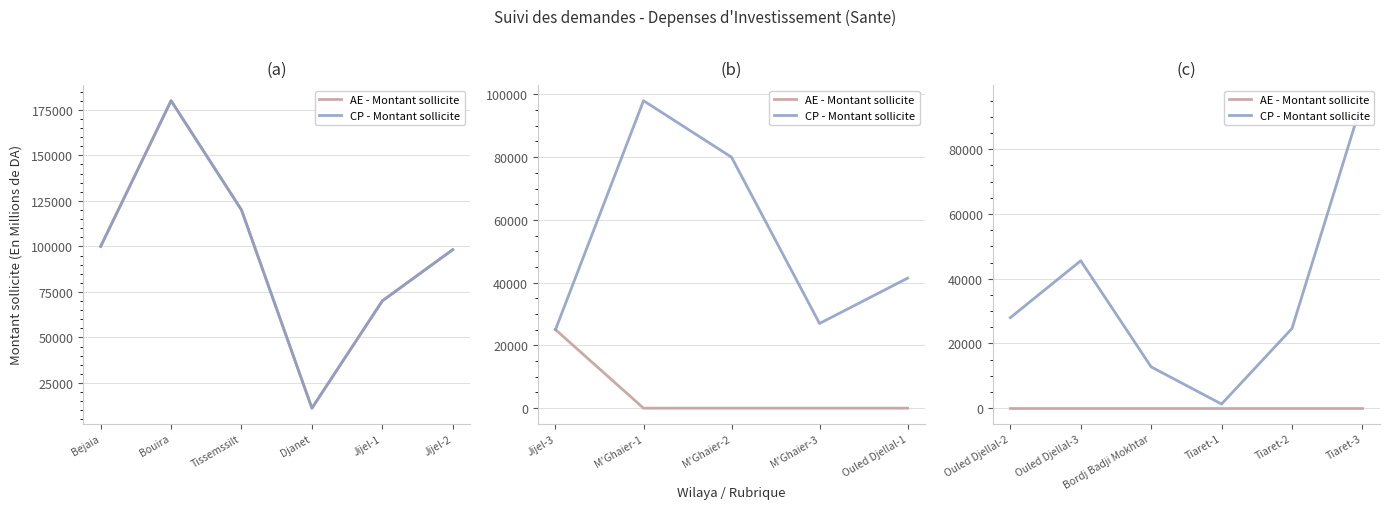

True or false: CP - Montant sollicite has more than 2 interior local peaks.

False